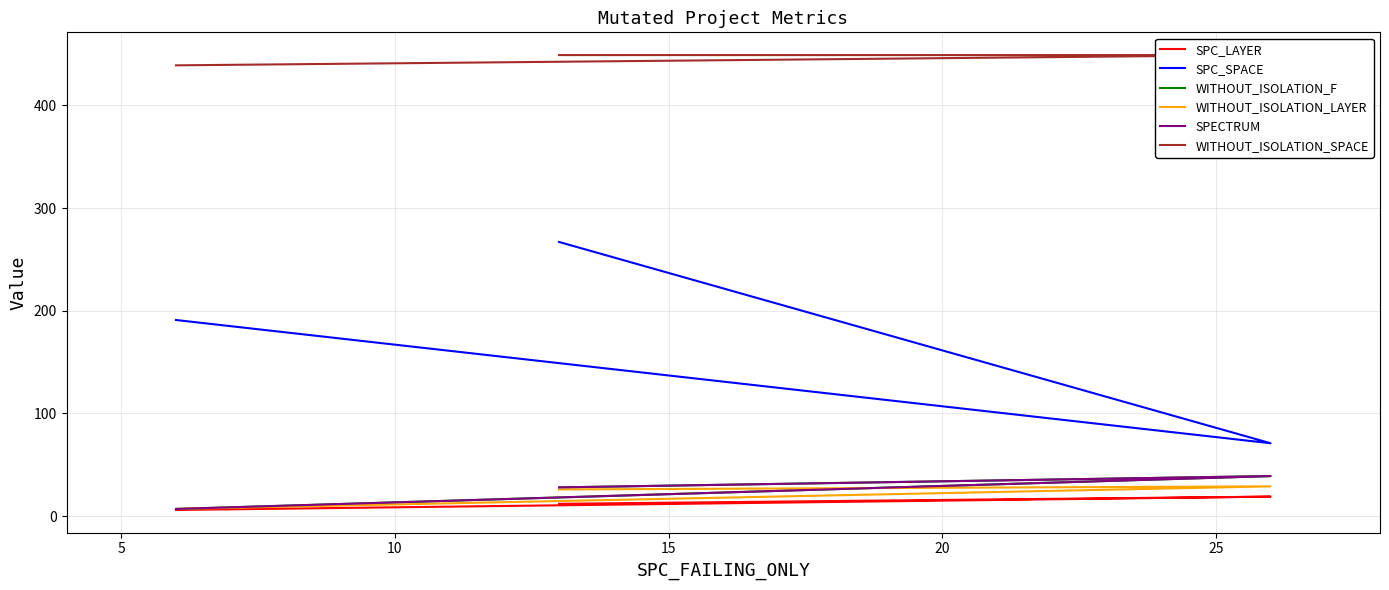

Count the WITHOUT_ISOLATION_LAYER values in the range 7 to 29.

3